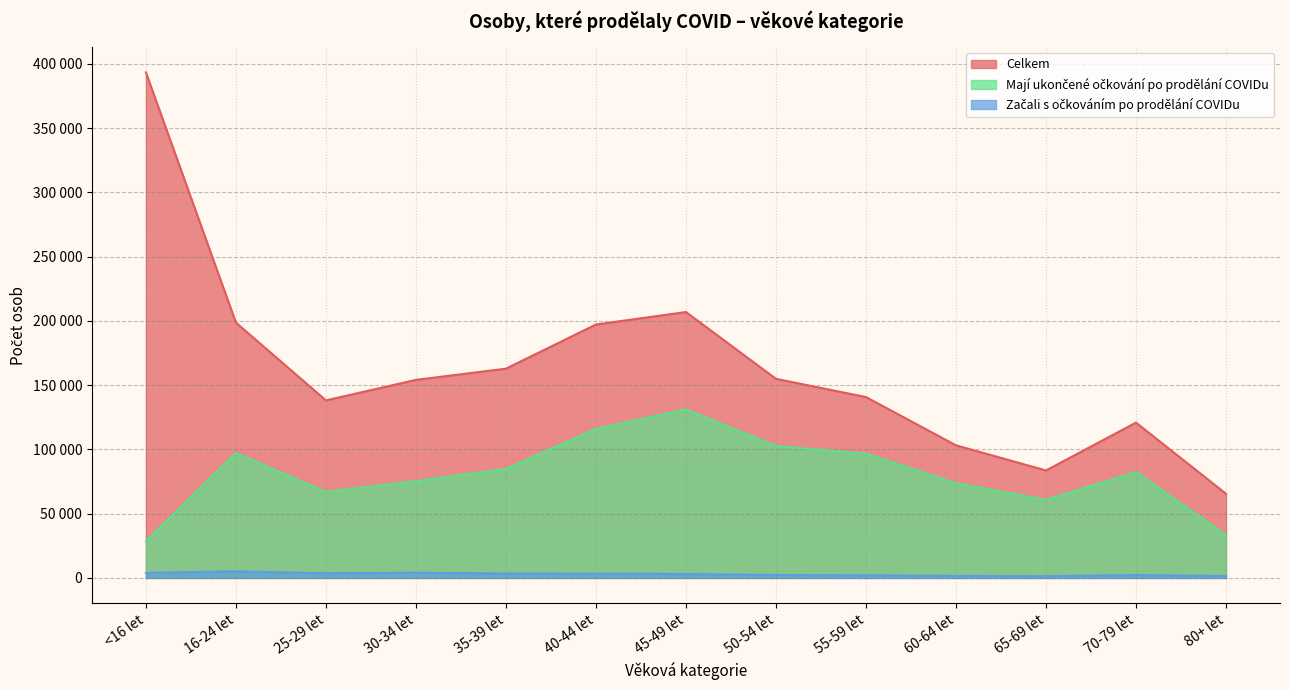

The Začali s očkováním po prodělání COVIDu series shows 4916 at 25-29 let. True or false?

False